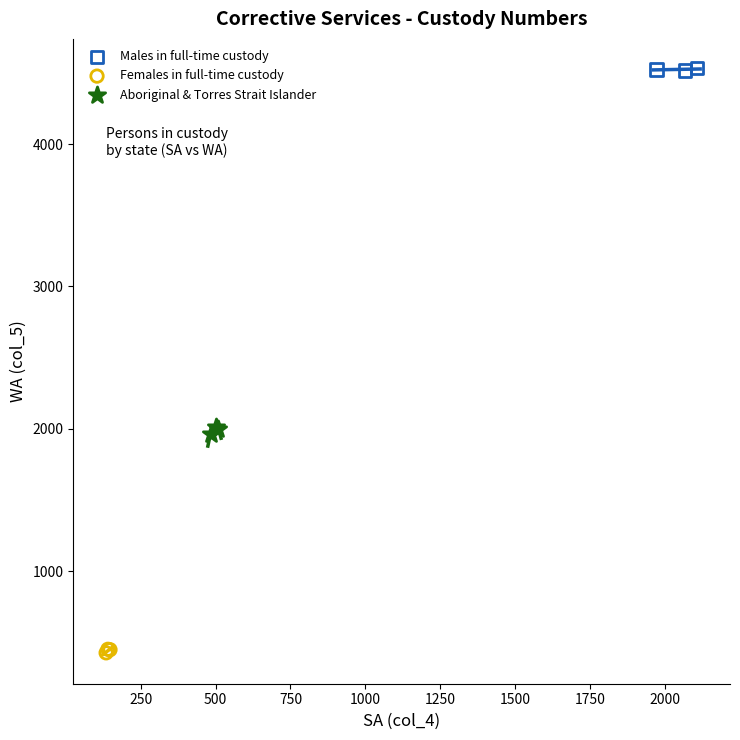

Which series reaches the maximum Y coordinate?

Males in full-time custody